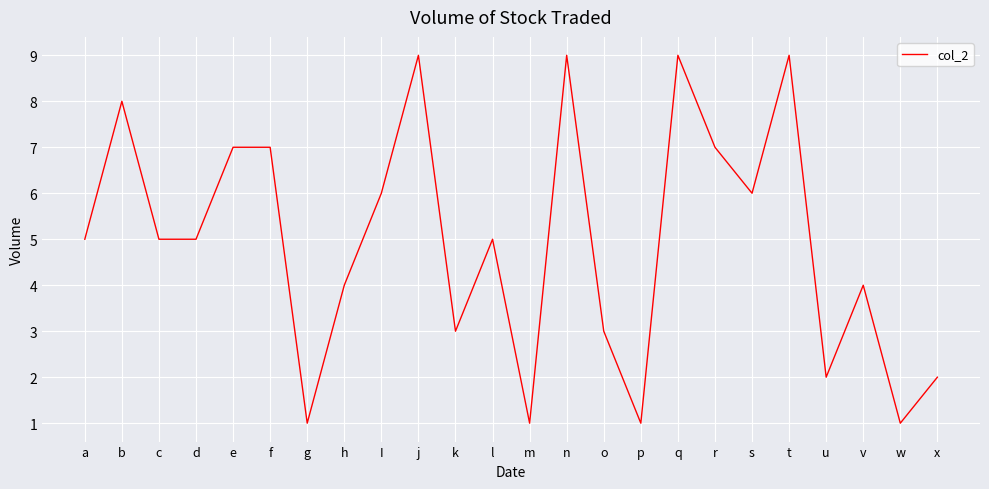

What is the difference between the second highest and minimum values?

8